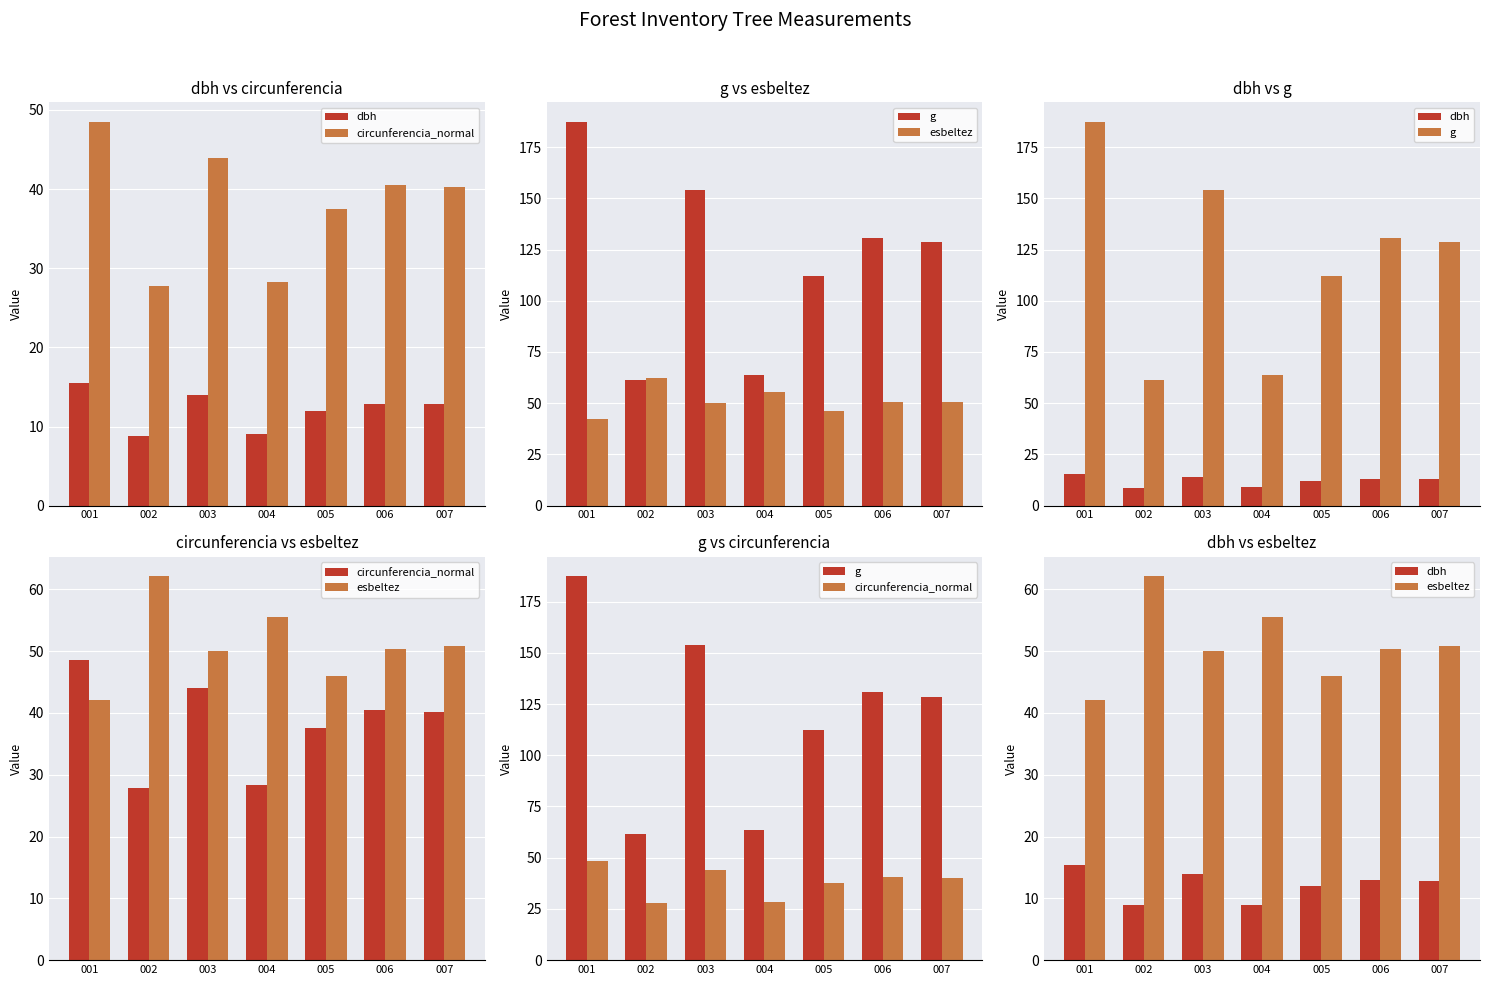

What are all the series names shown in the legend?

dbh, circunferencia_normal, g, esbeltez